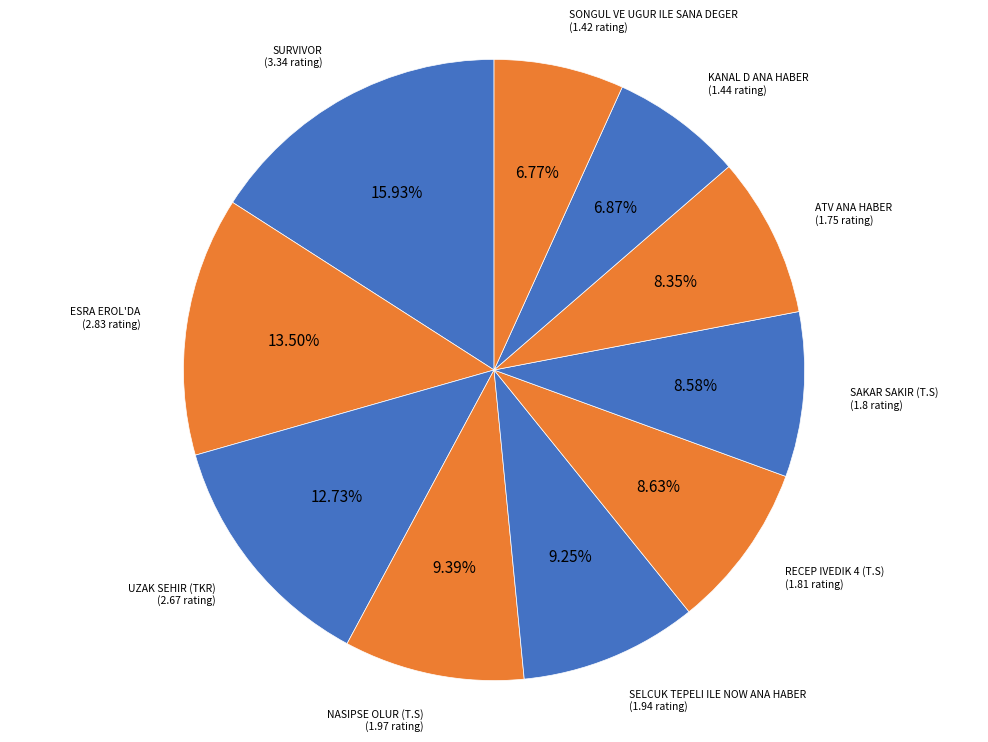

Which slice is the largest?

SURVIVOR